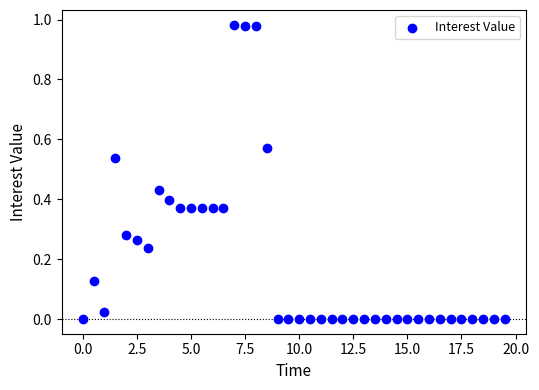

What is the range of X values (max minus min)?

19.5